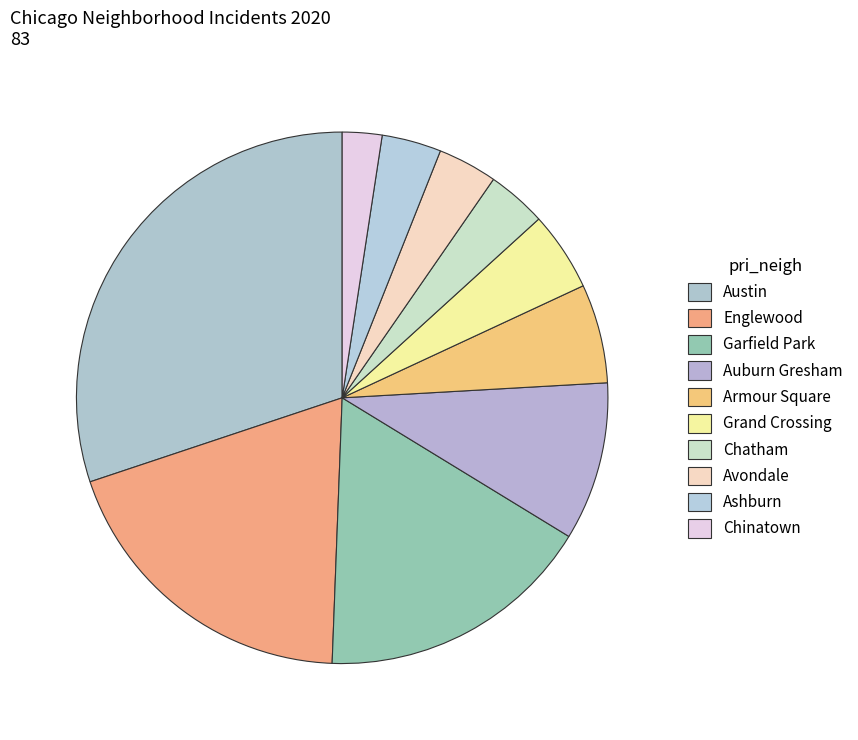

What percentage is NOT represented by Armour Square?

94.3%